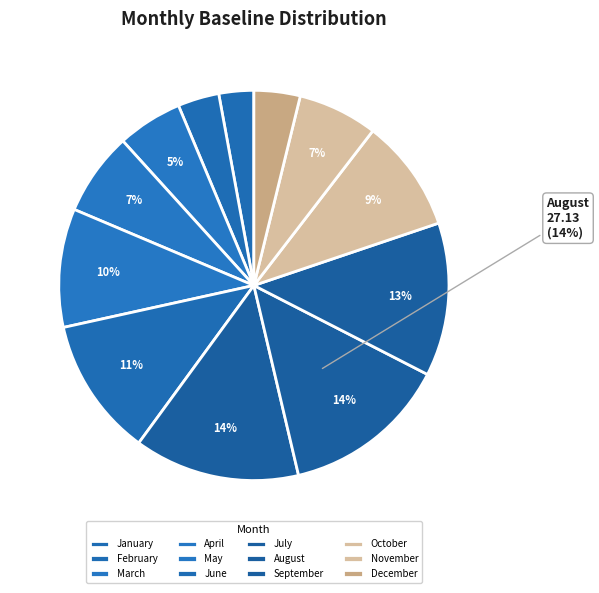

Rank the categories by value from lowest to highest.

January, February, December, March, November, April, October, May, June, September, July, August